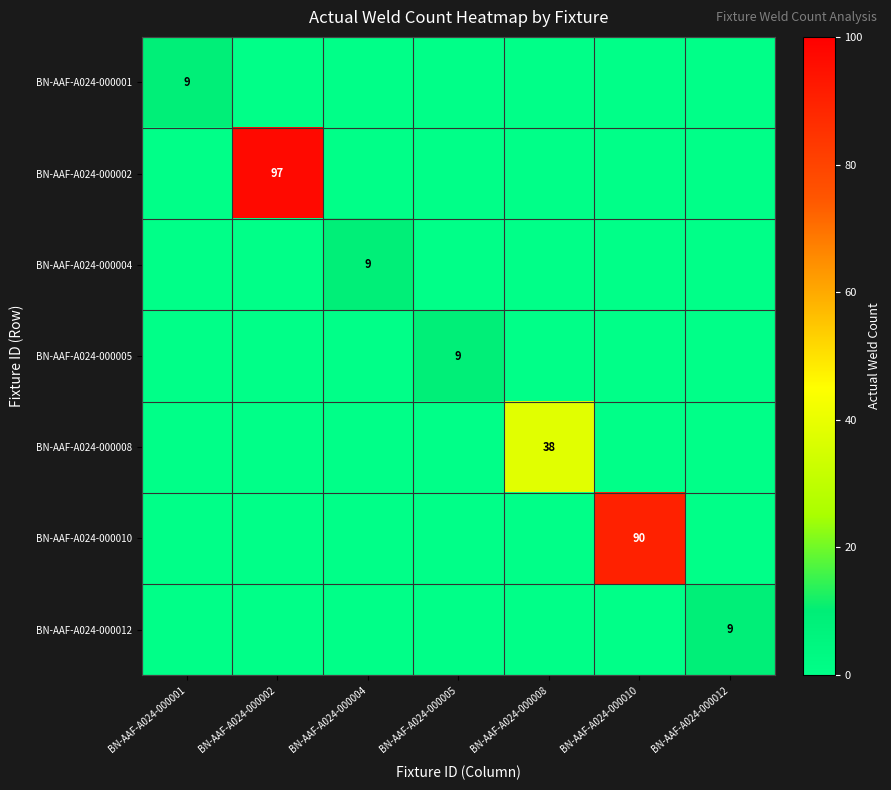

Between BN-AAF-A024-000001 and BN-AAF-A024-000008, which is larger?

BN-AAF-A024-000001